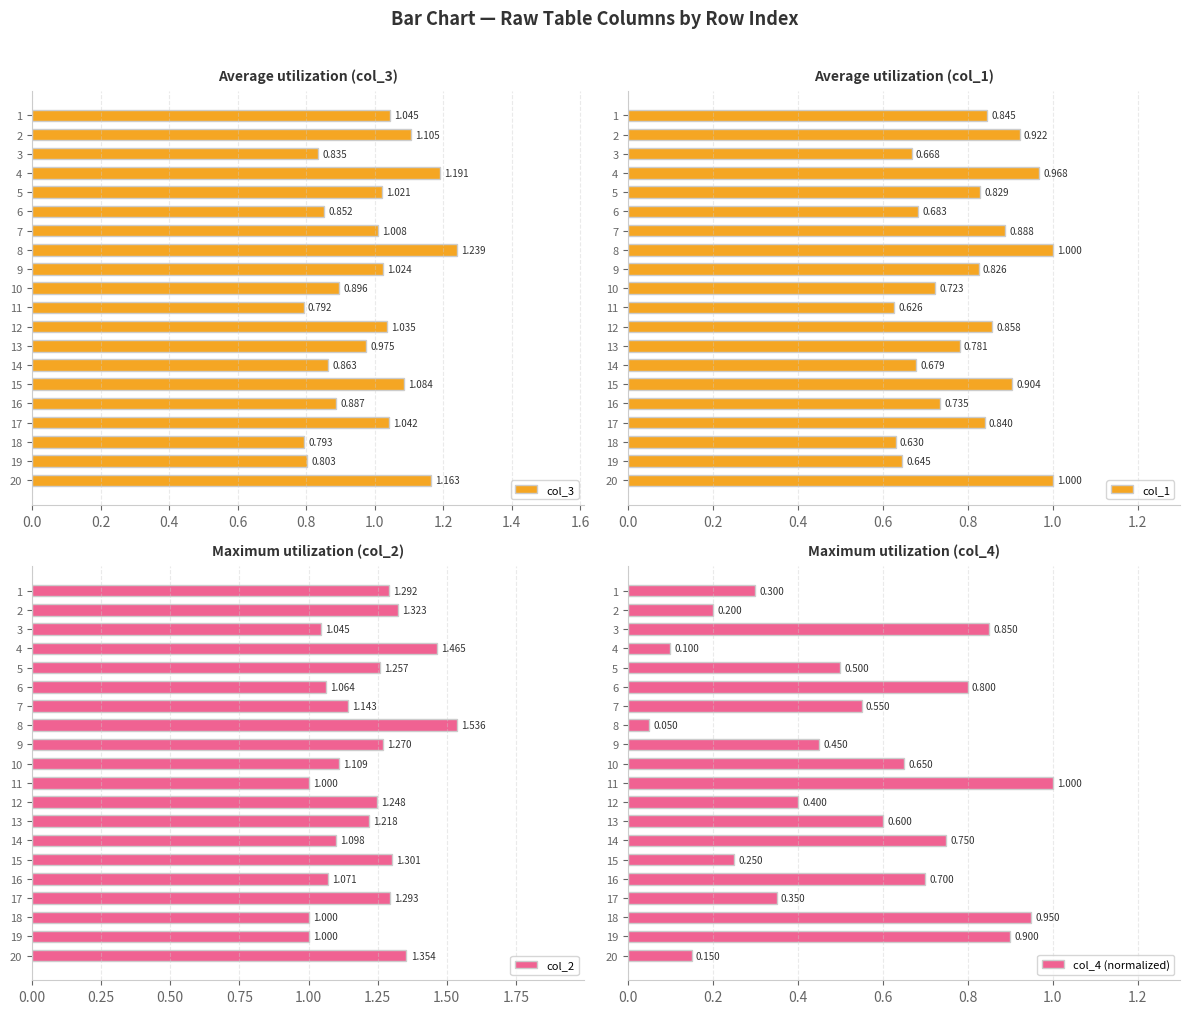

Rank the series by their maximum value, from highest to lowest.

col_2, col_3, col_1, col_4 (normalized)